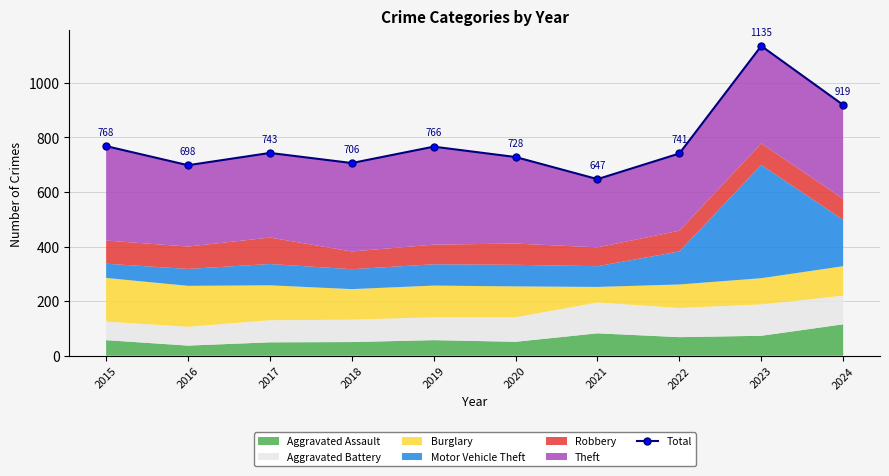

What is the sum of all values?

7851